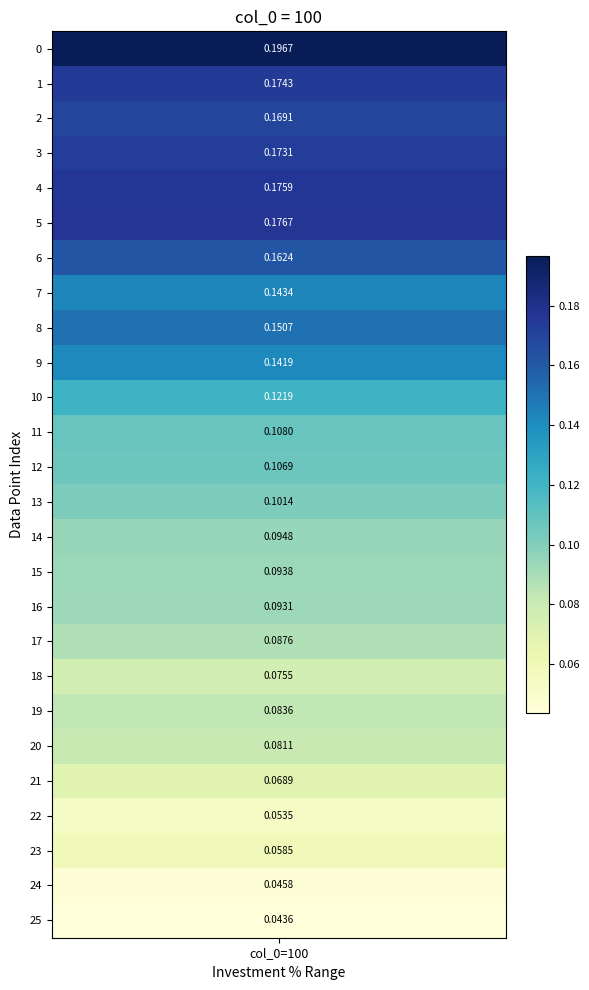

List the labels in order of value, smallest first.

25, 24, 22, 23, 21, 18, 20, 19, 17, 16, 15, 14, 13, 12, 11, 10, 9, 7, 8, 6, 2, 3, 1, 4, 5, 0